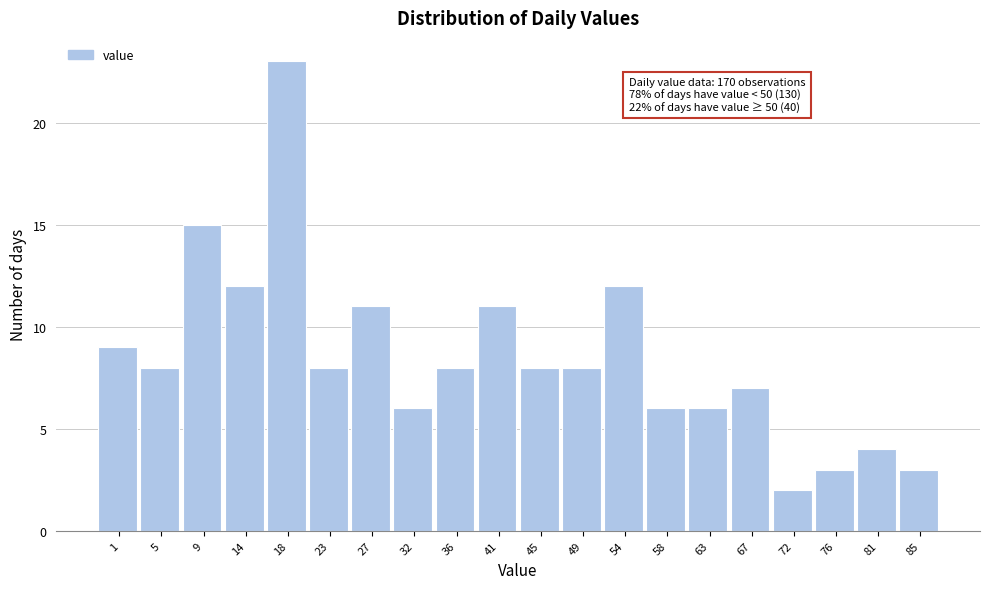

Reading left to right, what are all the values shown in this chart?

9	8	15	12	23	8	11	6	8	11	8	8	12	6	6	7	2	3	4	3